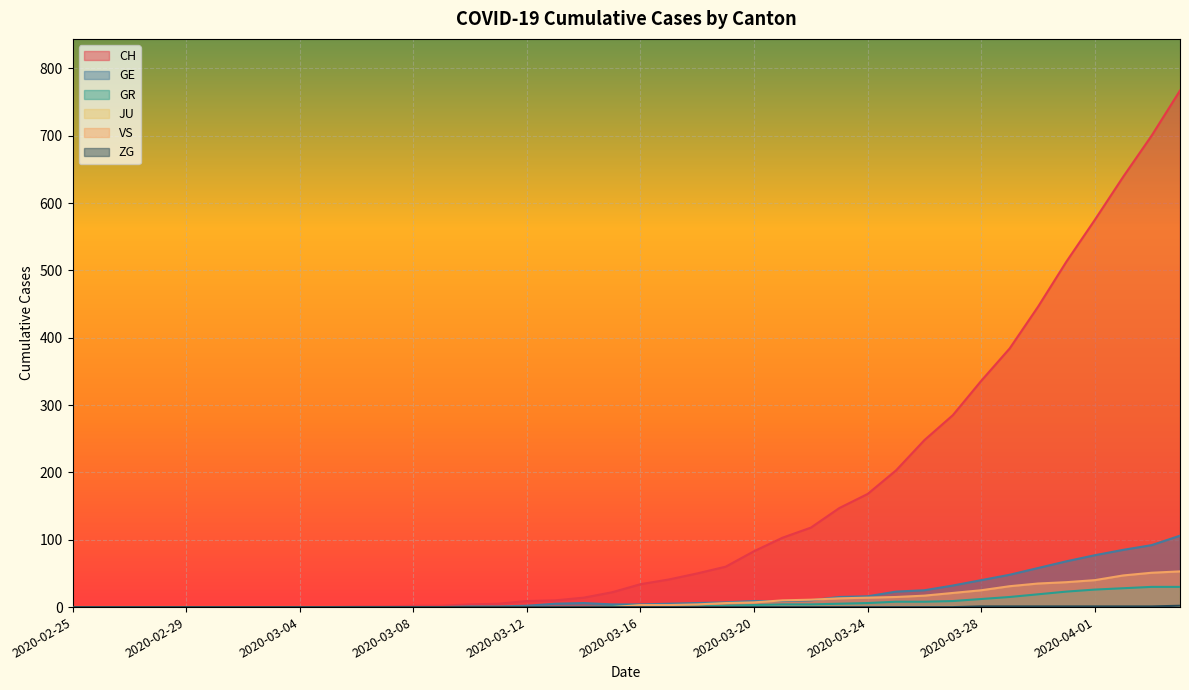

True or false: ZG has more than 2 interior local peaks.

False